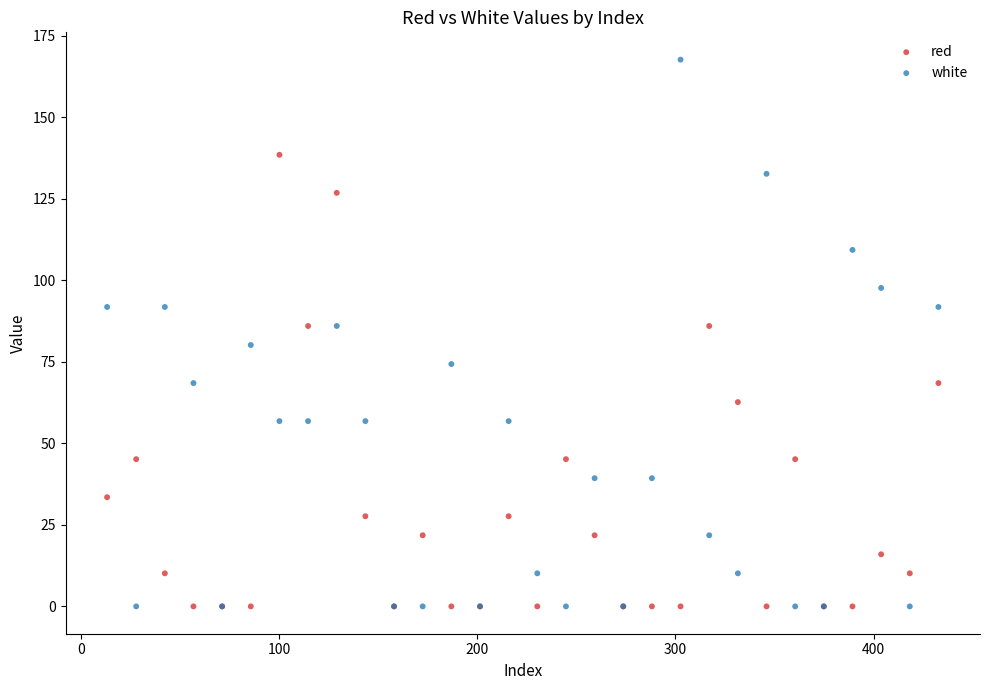

Which series has the largest Y range (max minus min)?

white